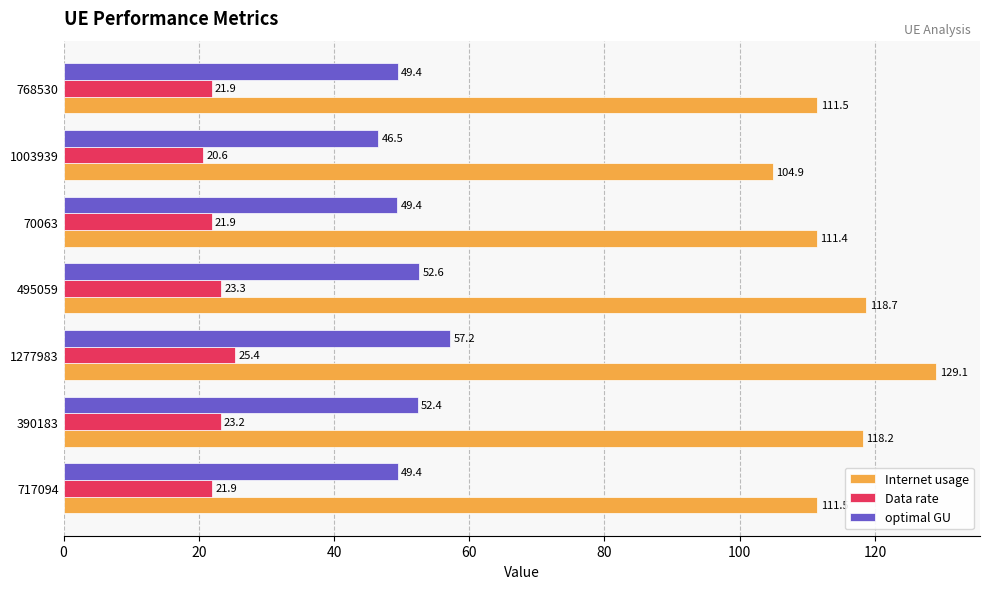

Which category has the lowest value in the optimal GU series?

1003939